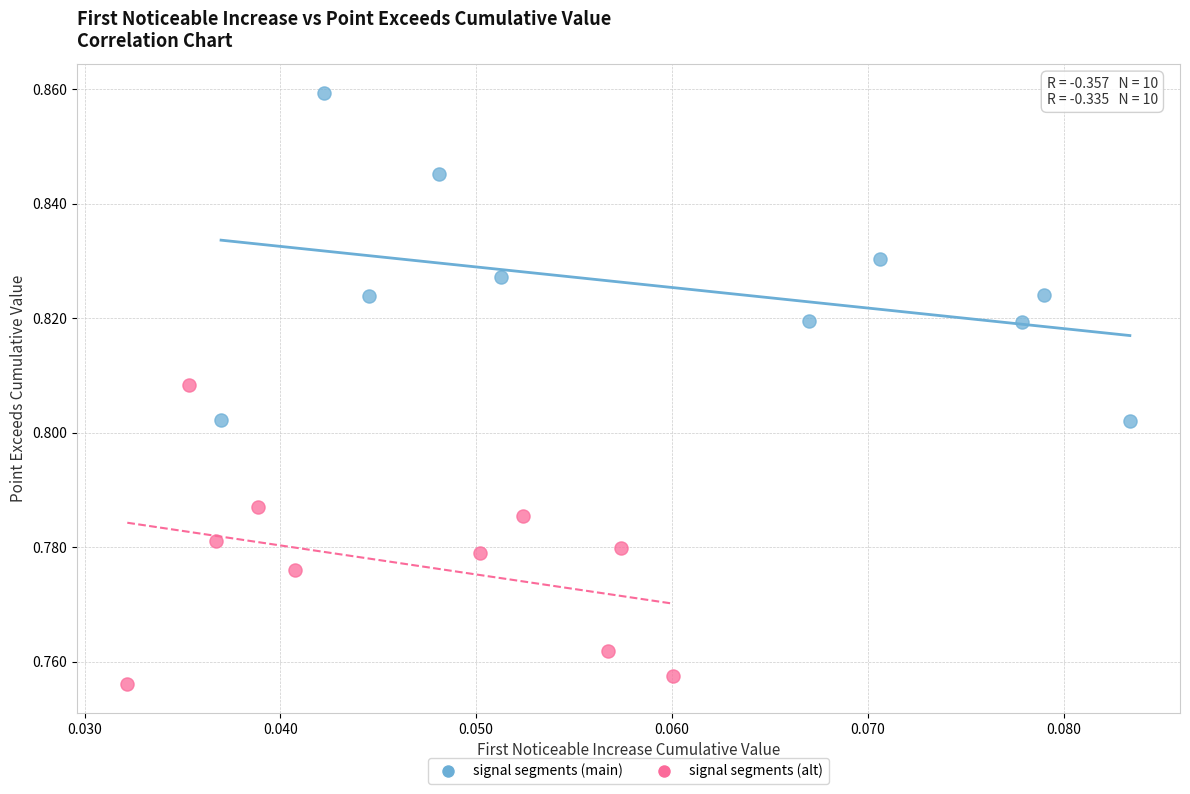

Which series contains the lowest Y value?

signal segments (alt)